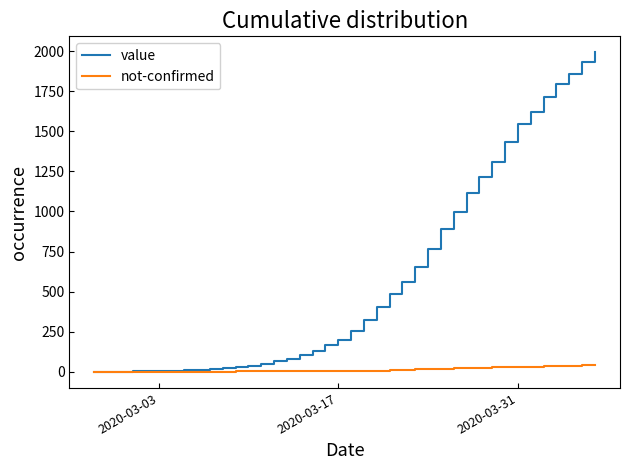

List the series in order of their peak value, lowest first.

not-confirmed, value